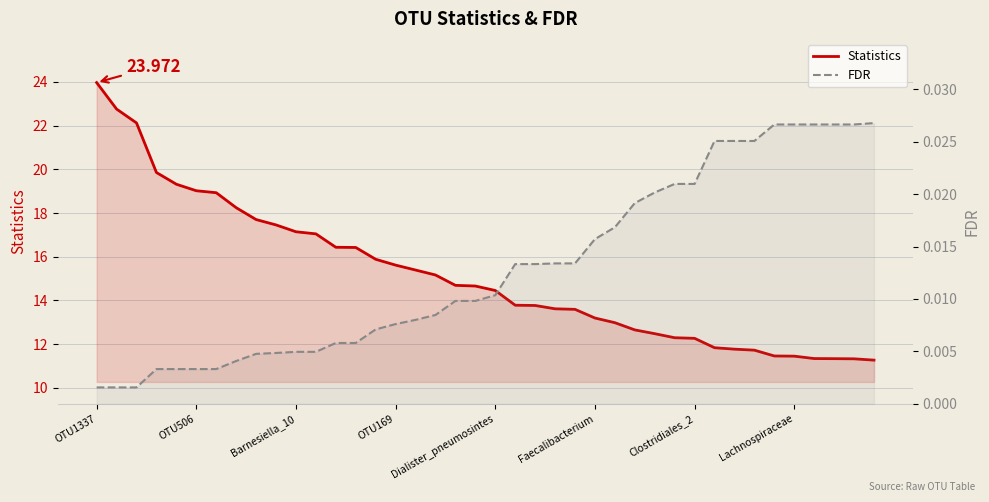

At which label does Statistics first exceed 14?

OTU1337